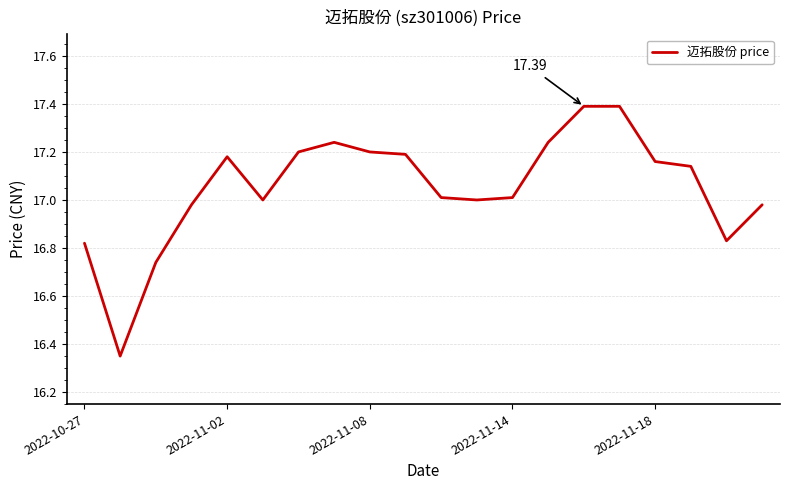

At which category does the chart reach its peak across all series?

14